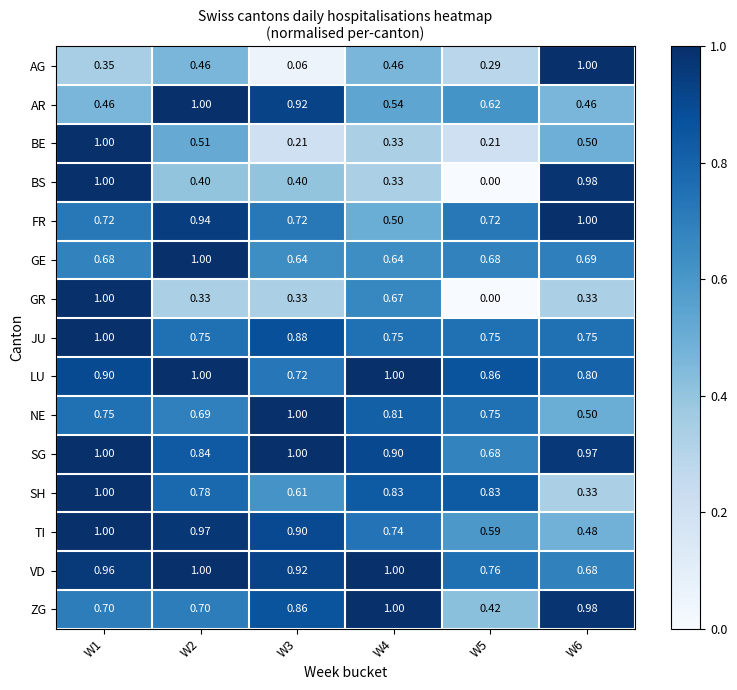

Which series has the largest total across all categories?

SG